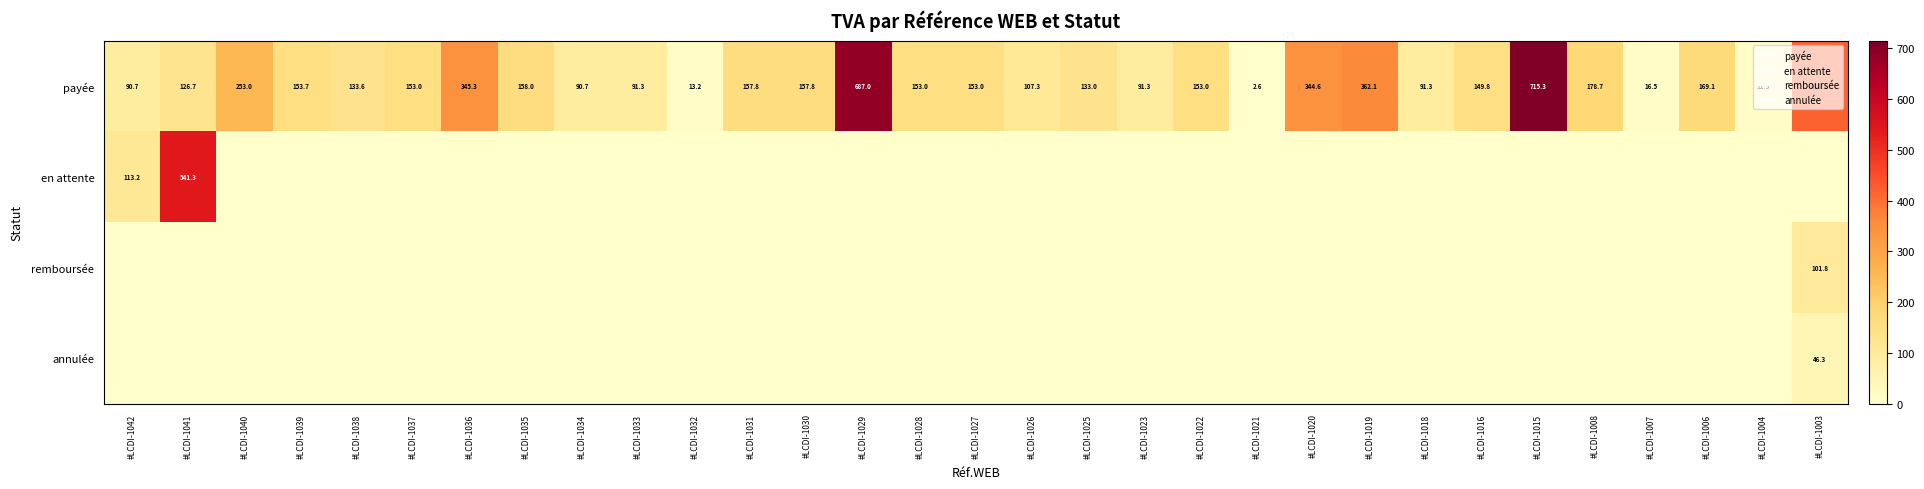

What is the difference between the payée values at #LCDI-1022 and #LCDI-1018?

61.7